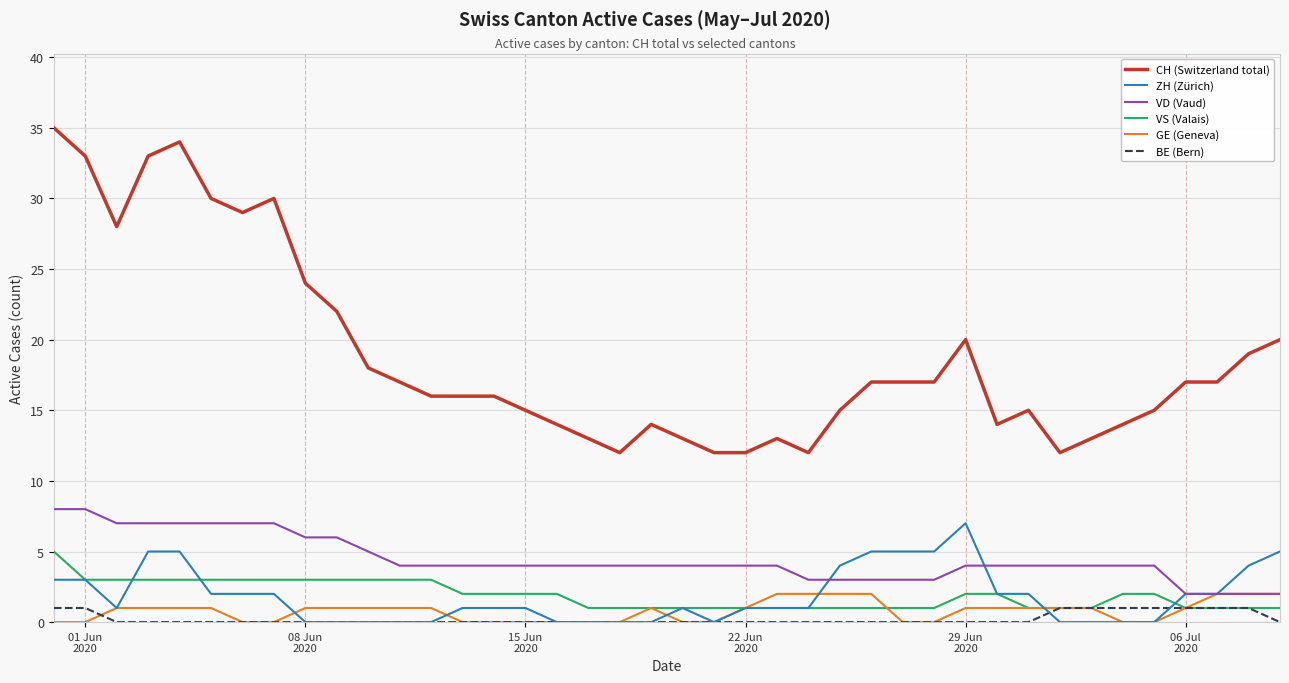

Does the chart display data point markers on the line(s)?

No